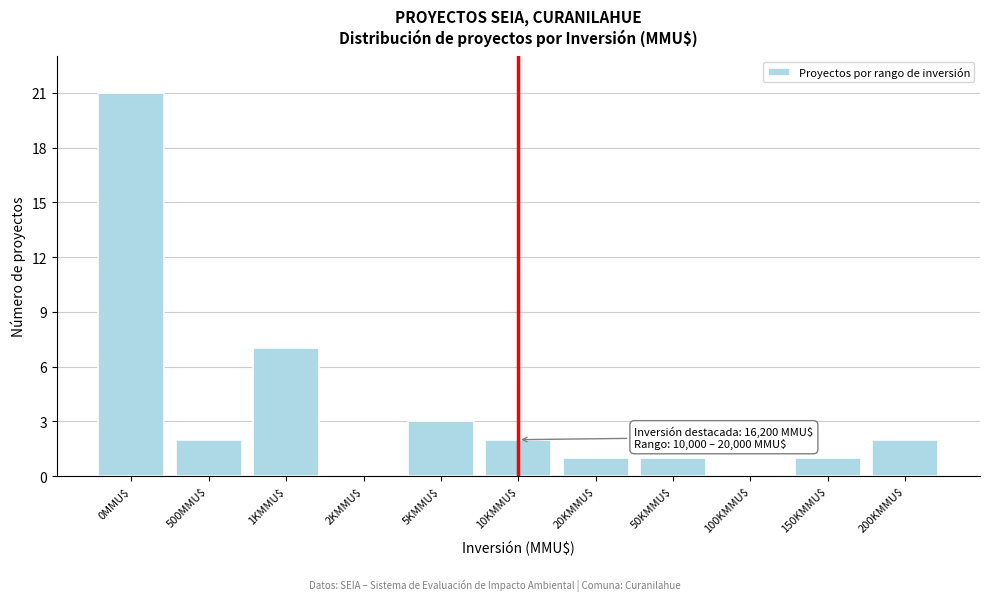

True or false: the data shows 3 at 10KMMU$.

False